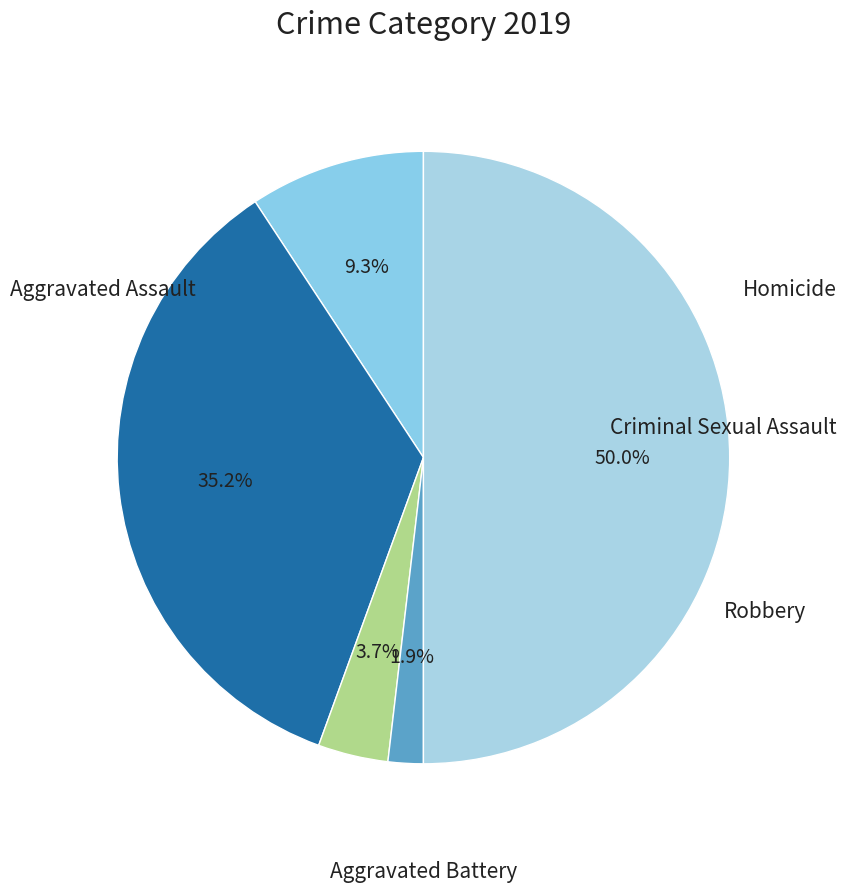

To the nearest percent, what is the difference between the largest and smallest slice percentages?

48%